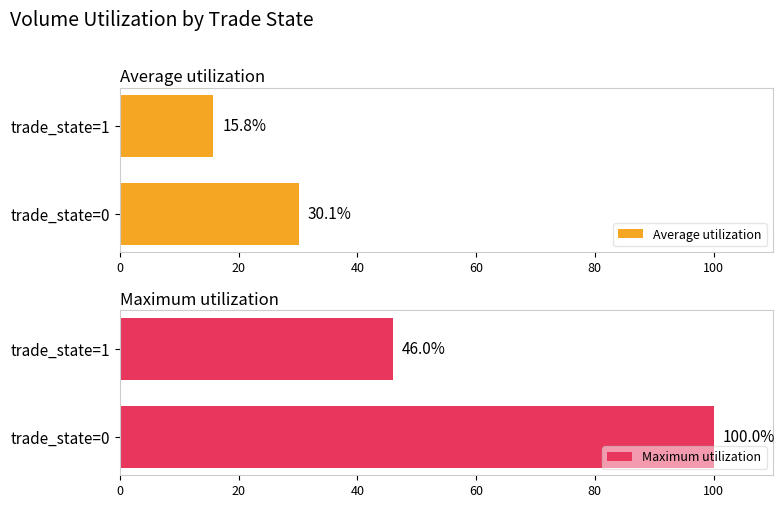

The value of Maximum utilization at trade_state=0 is 100.0. True or false?

True